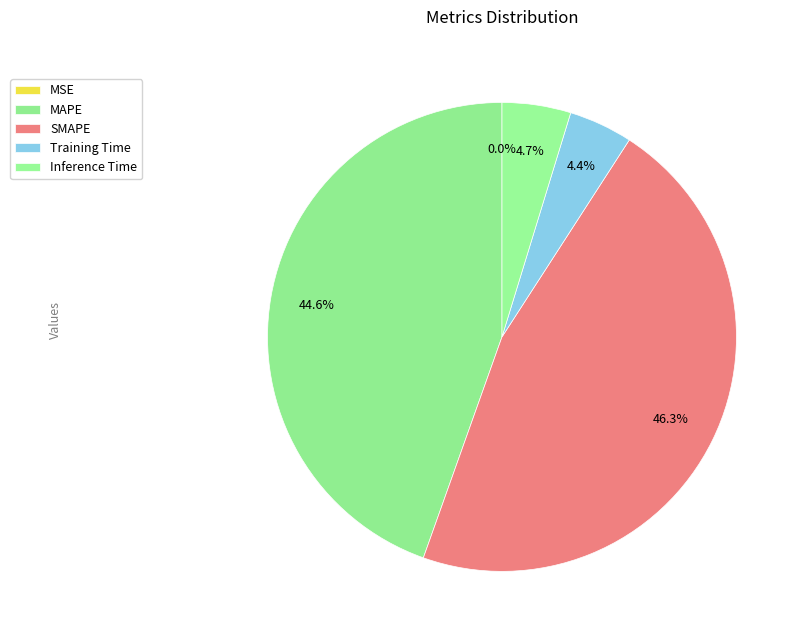

Which category has the biggest portion of the pie?

SMAPE